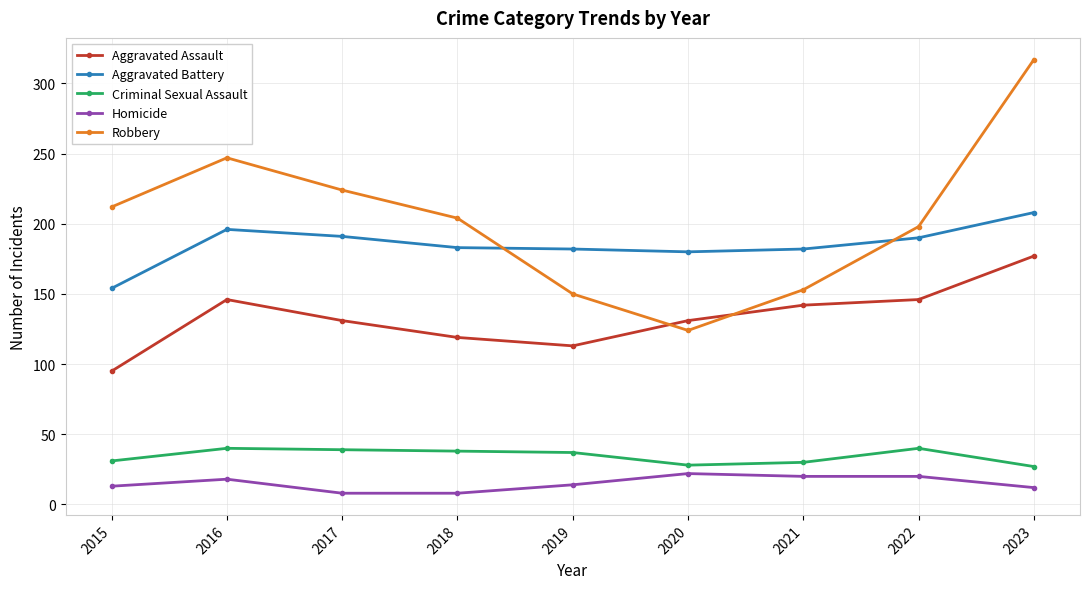

At 2016, list the series in order from smallest to largest.

Homicide, Criminal Sexual Assault, Aggravated Assault, Aggravated Battery, Robbery